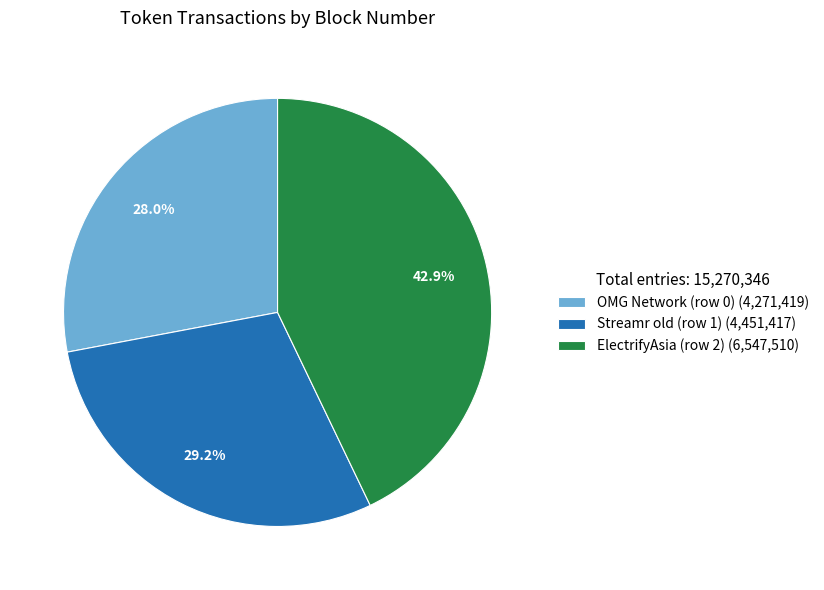

To the nearest percent, what percentage of the pie is OMG Network (row 0)?

28%